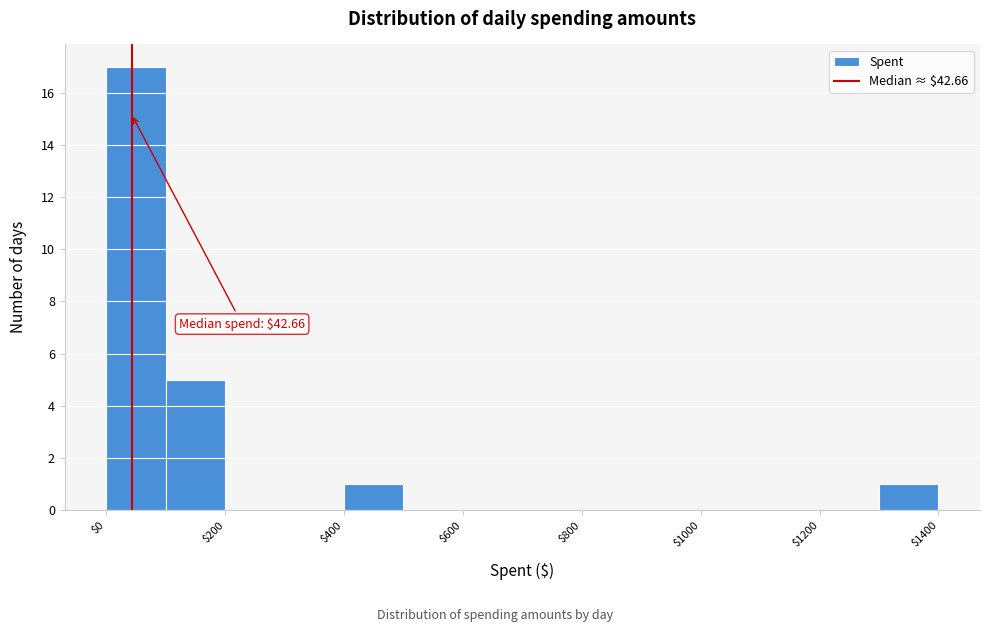

Over which range of the x-axis is the bar tallest?

0 to 100